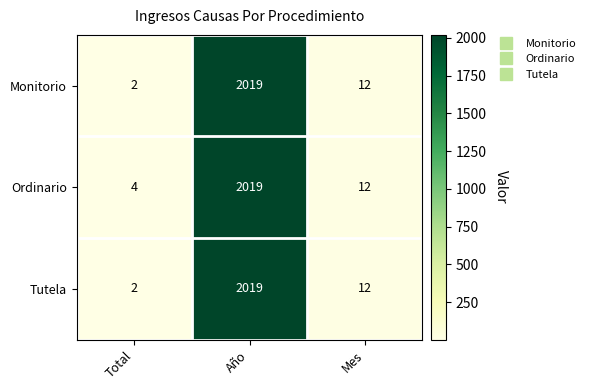

Reading right to left, list all the values displayed in this chart.

Monitorio: 12	2019	2
Ordinario: 12	2019	4
Tutela: 12	2019	2